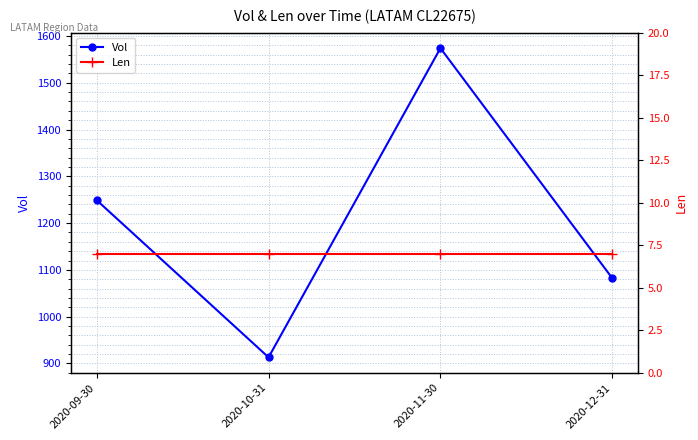

Does the chart display data point markers on the line(s)?

Yes